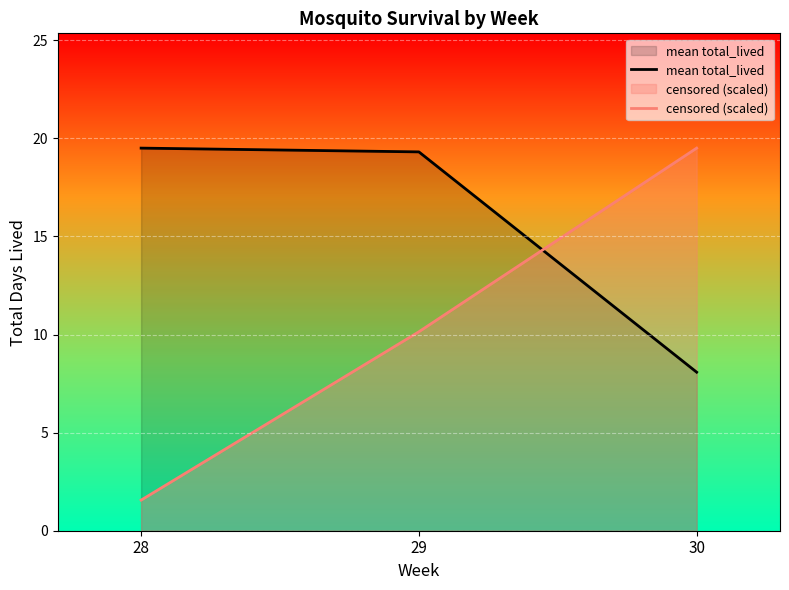

Count the number of data series in this chart.

2